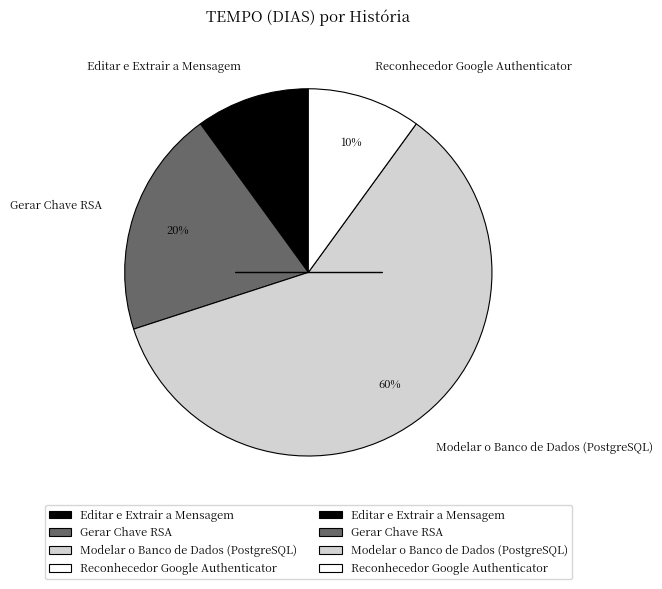

True or false: Gerar Chave RSA accounts for 20% of the total.

True